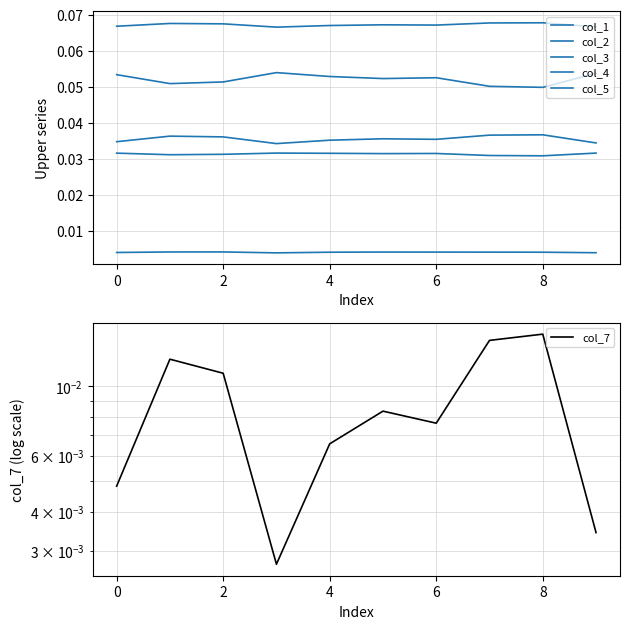

Rank the series by their maximum value, from lowest to highest.

col_5, col_7, col_4, col_2, col_3, col_1